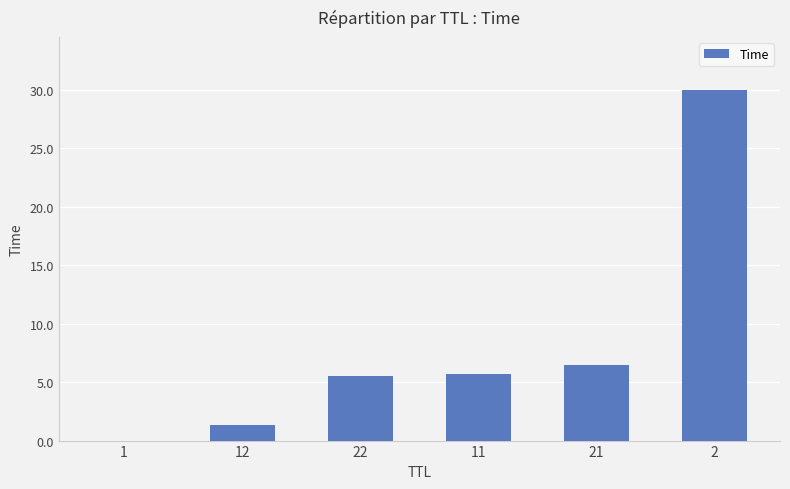

What is the sum of all values?

49.0